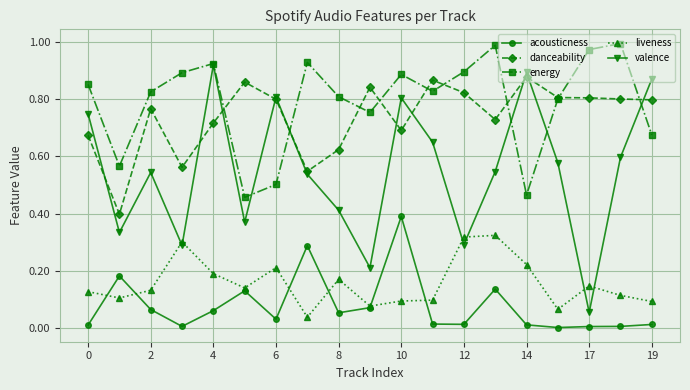

Which series has the largest total across all categories?

energy